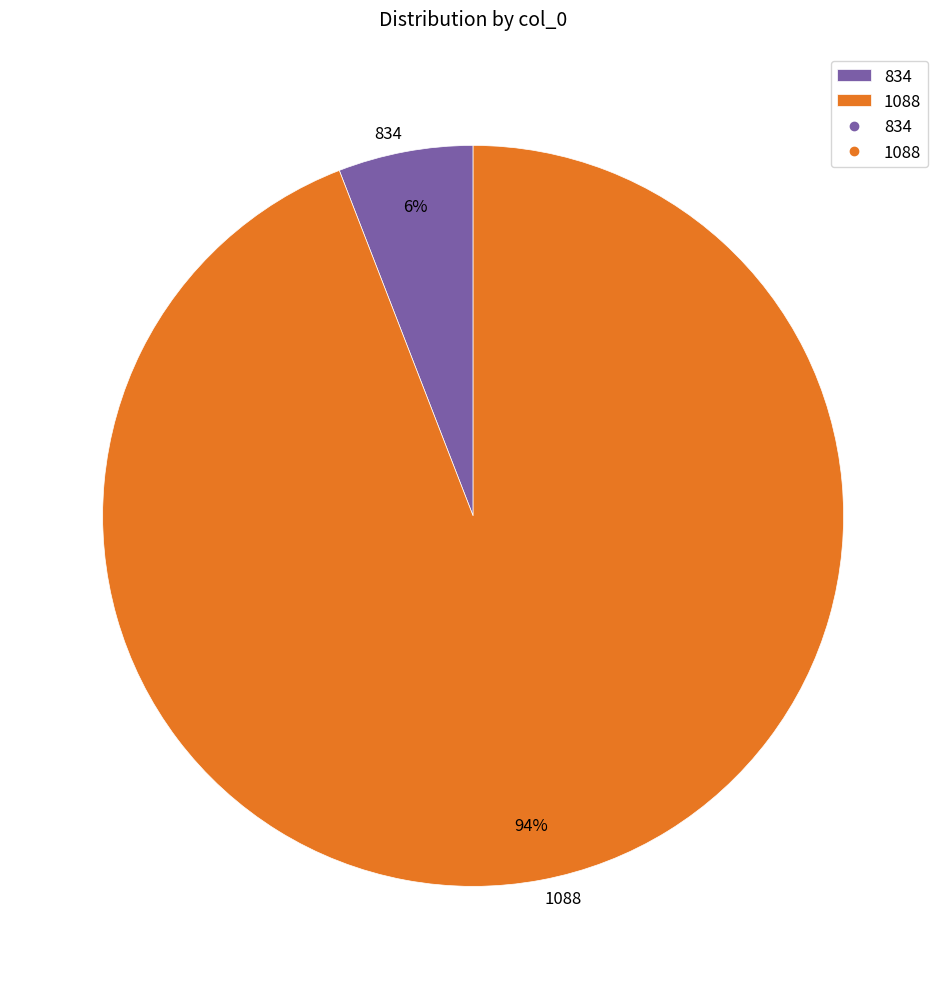

How many slices are in this pie chart?

2